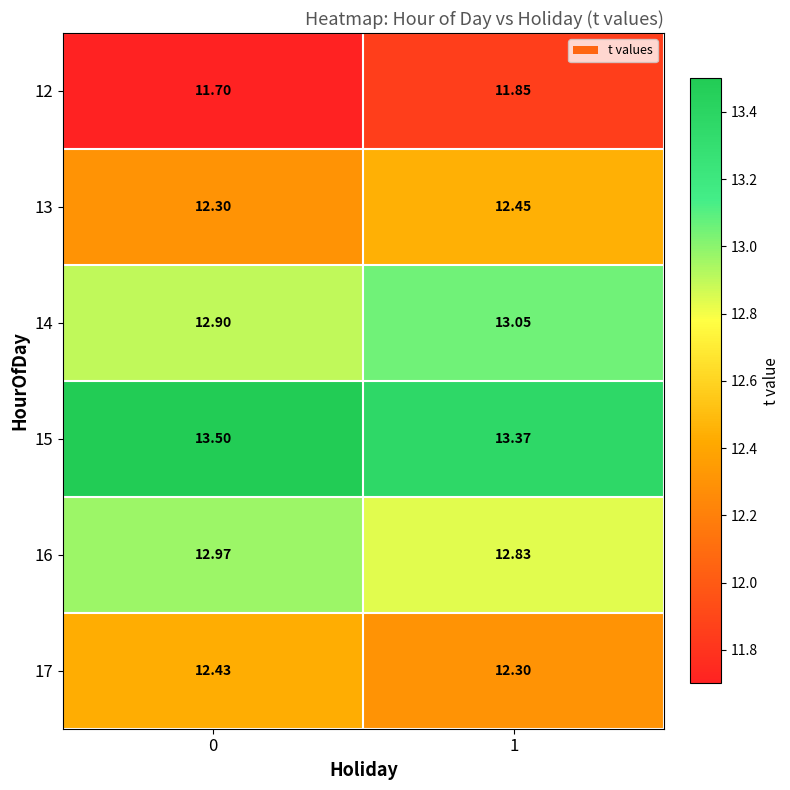

Count the number of categories in the chart.

2